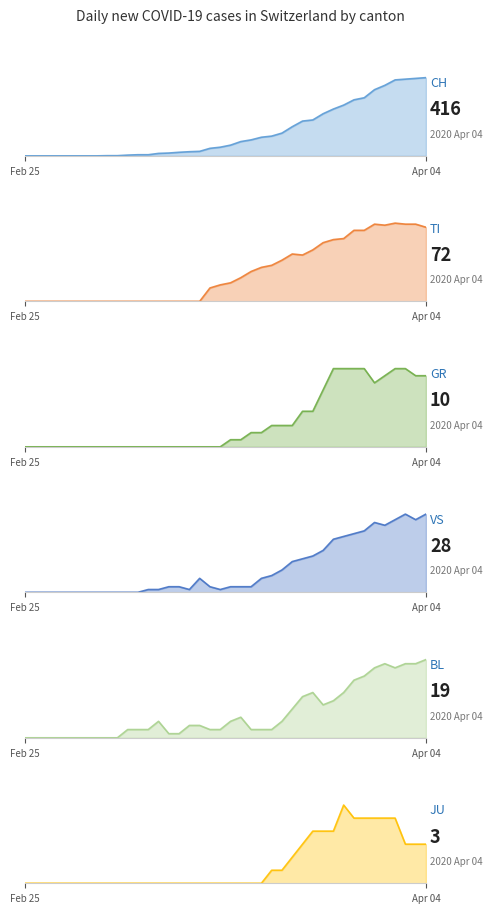

What is the maximum value for BL?

19